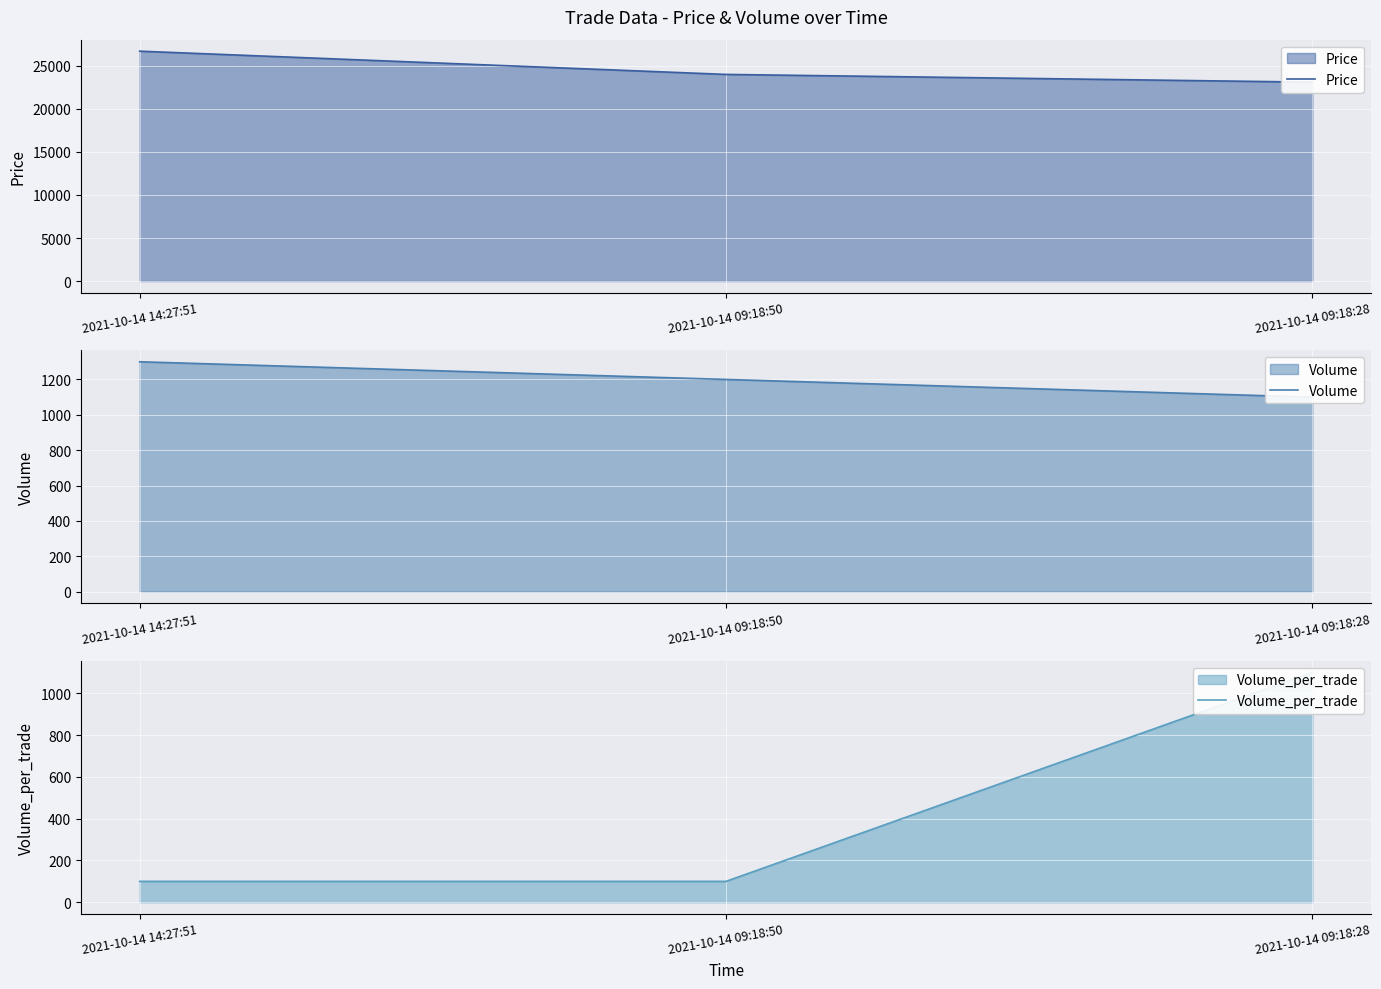

The value of Price at 2021-10-14 09:18:50 is 24000. True or false?

True